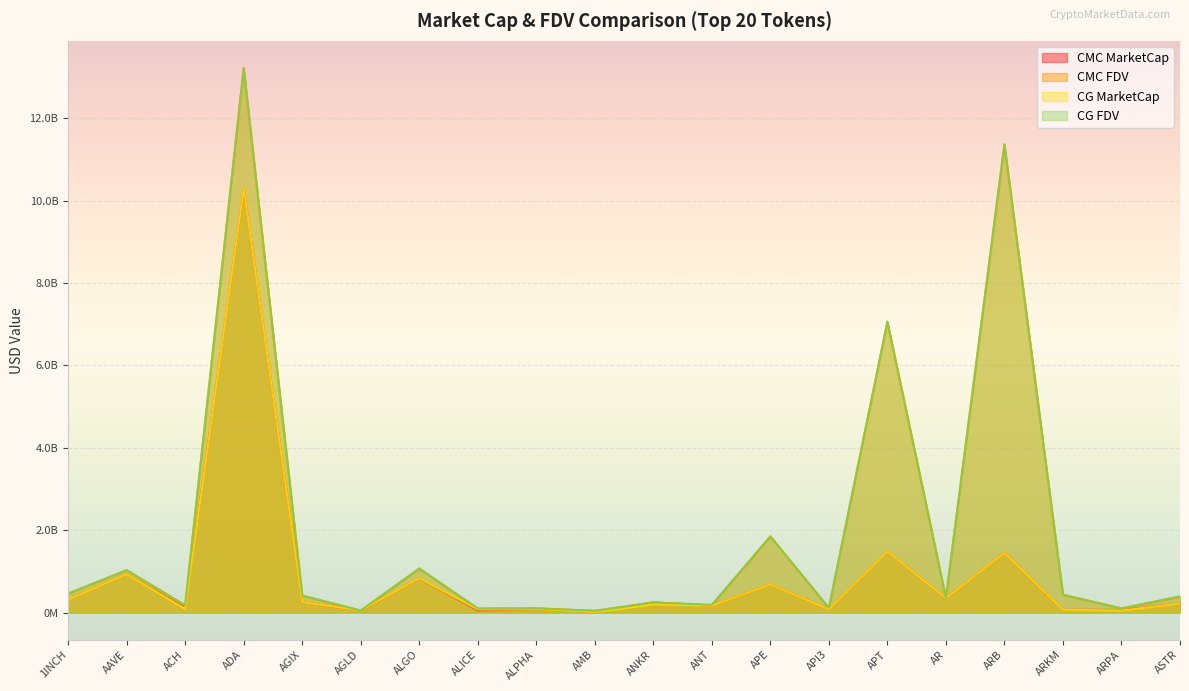

What is the difference between the maximum and minimum values in the CG_MarketCap series?

10284226294.0